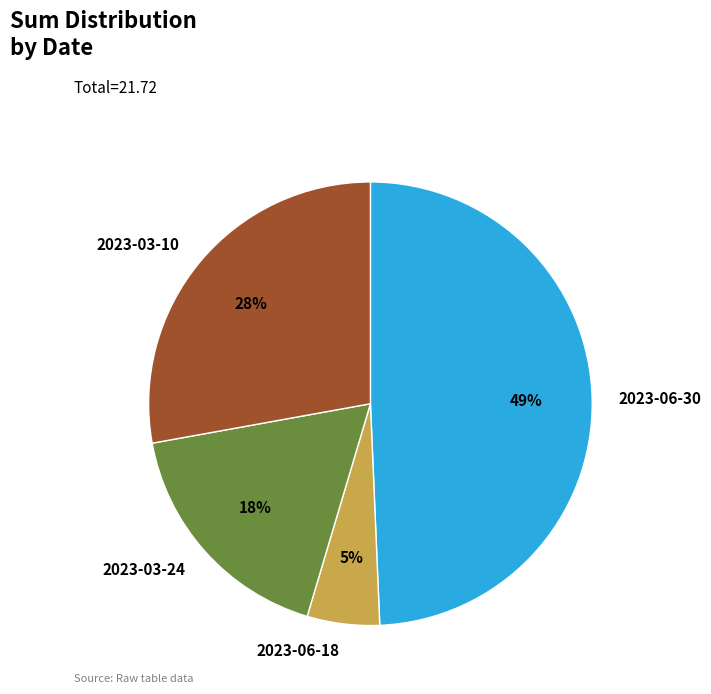

Do 2023-03-24 and 2023-03-10 together represent more than half of the pie?

No